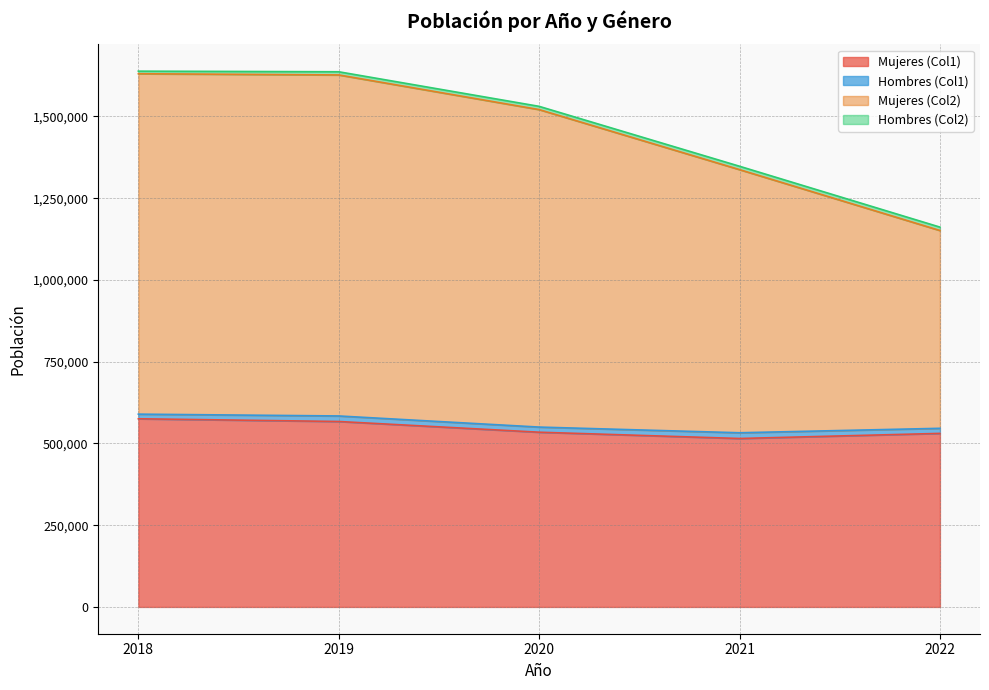

Which category has the highest value across all series?

2018